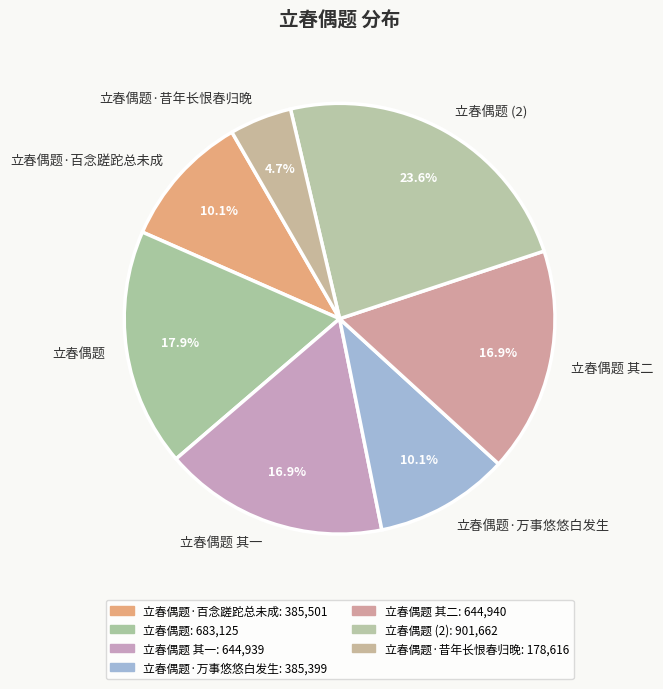

What percentage is the 立春偶题 其二 slice, to the nearest percent?

17%